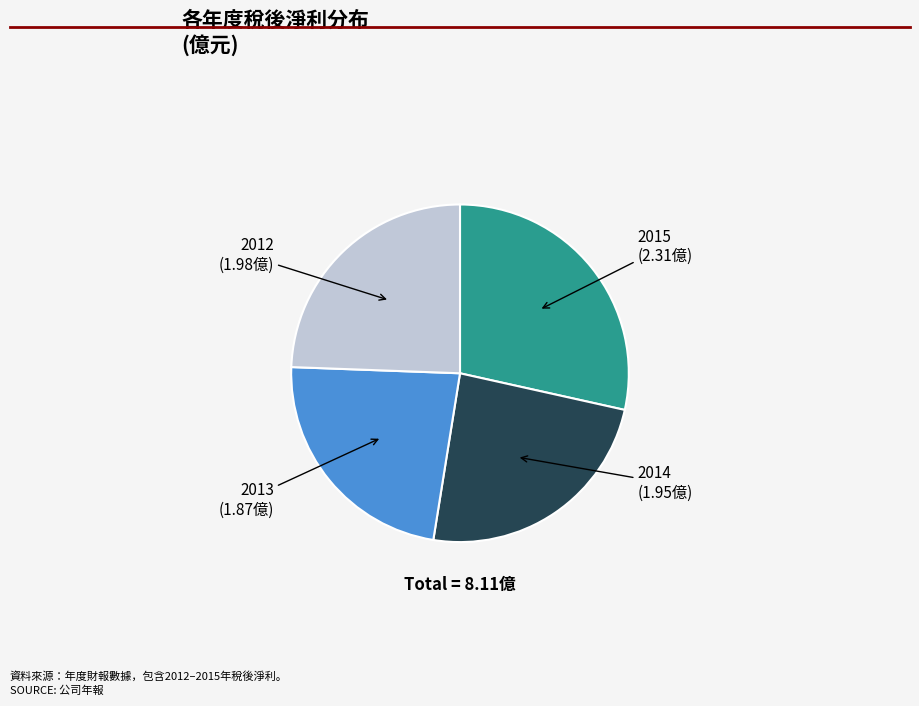

How many segments does this pie chart have?

4